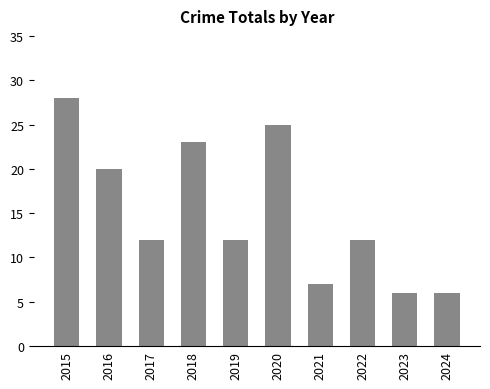

What is the value of the 6th bar from the left?

25